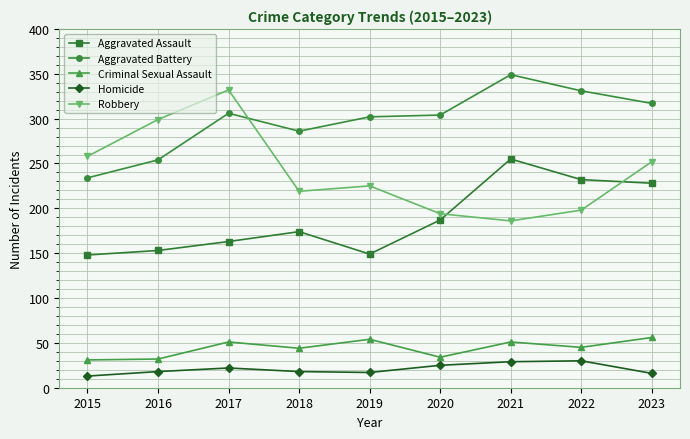

True or false: Robbery and Aggravated Battery cross at least once.

True